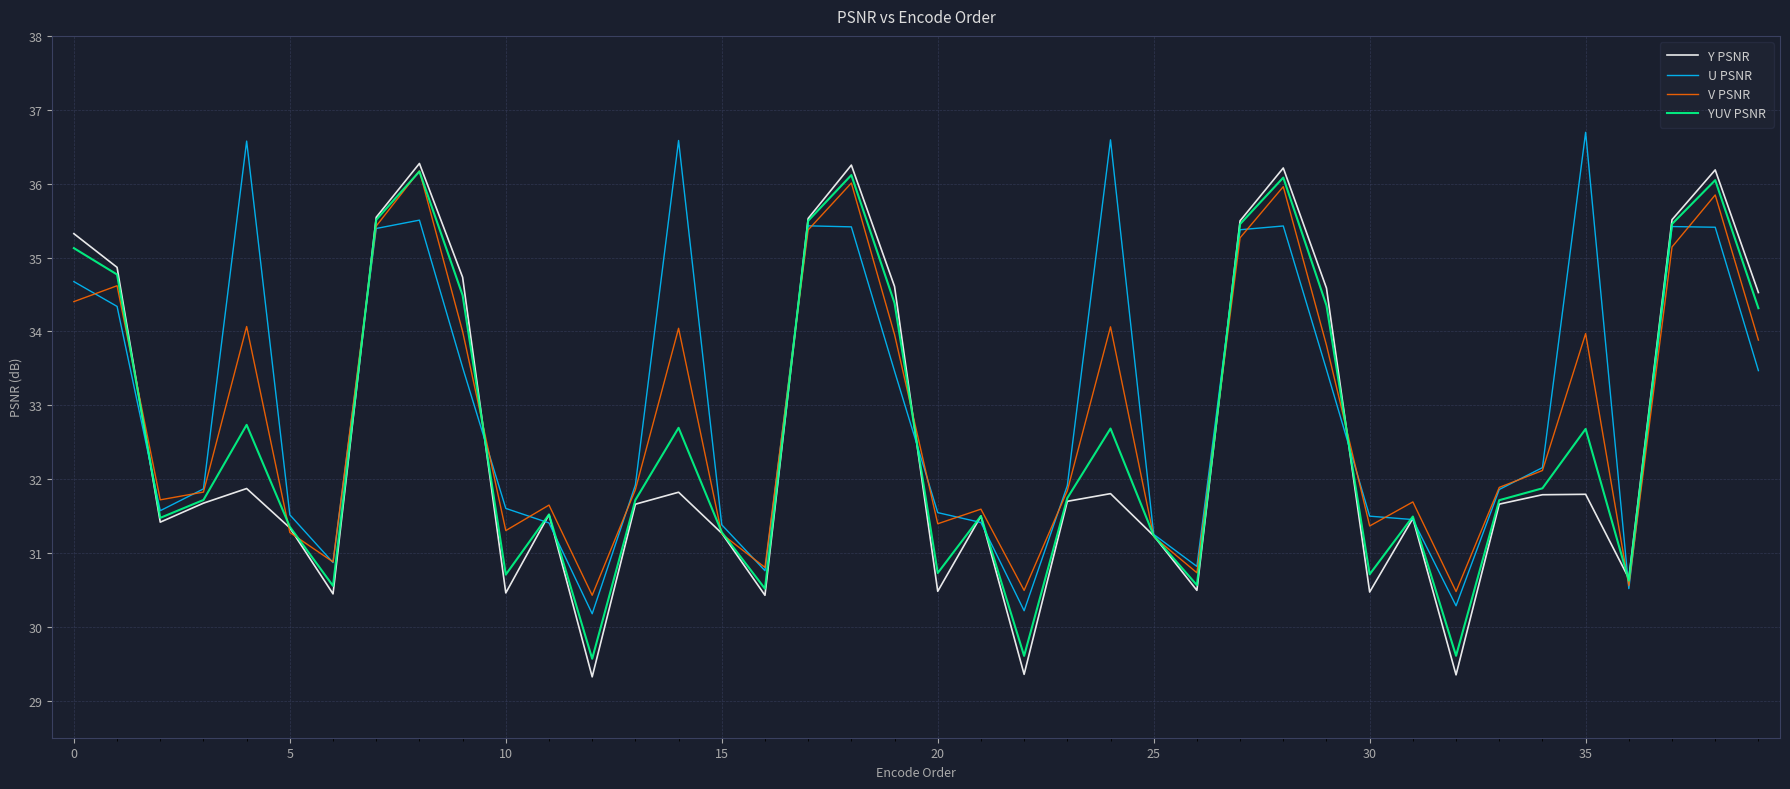

What is the minimum value shown in the chart?

29.3